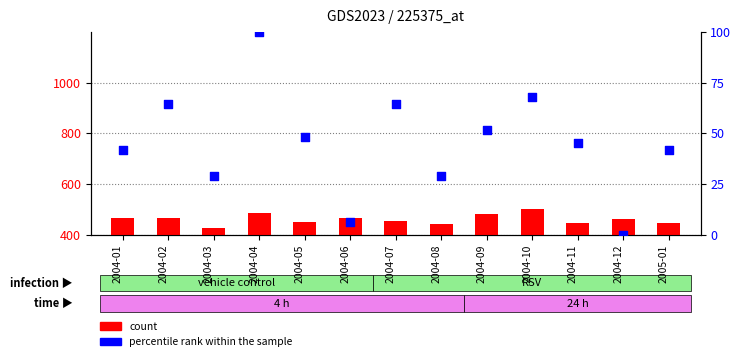

Is the value of percentile rank within the sample at 2004-04 greater than the value of count at 2004-08?

Yes